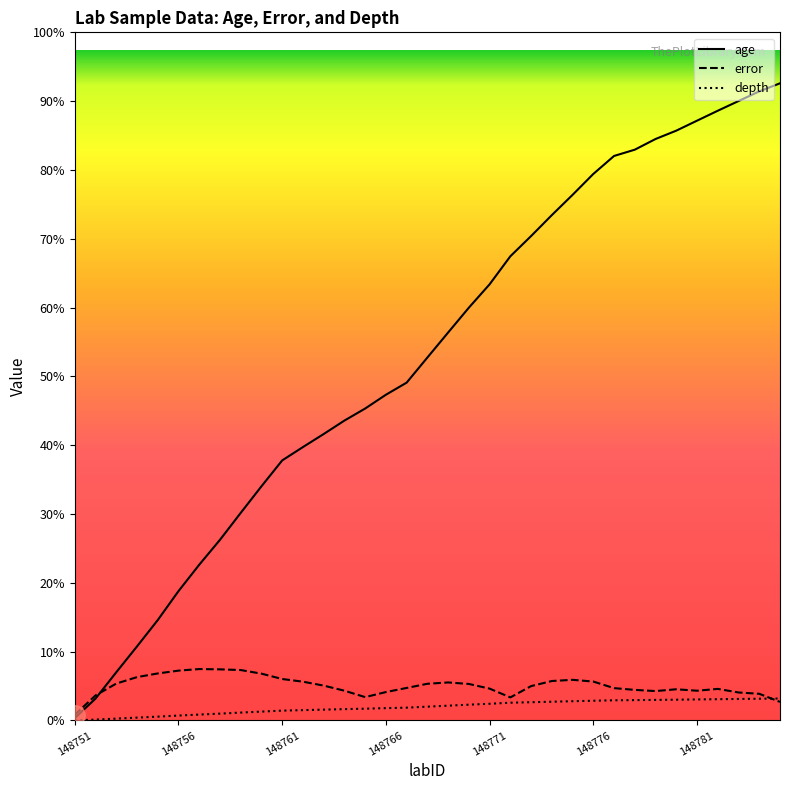

At which label does depth first exceed 280?

148769